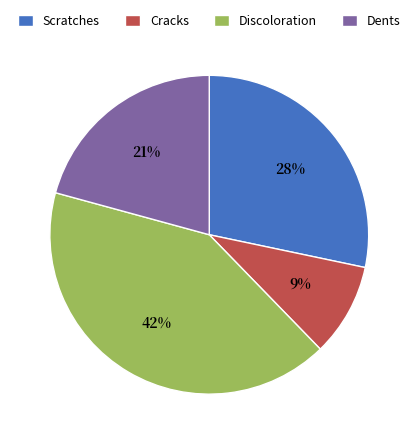

Does Scratches represent more than half of the total?

No